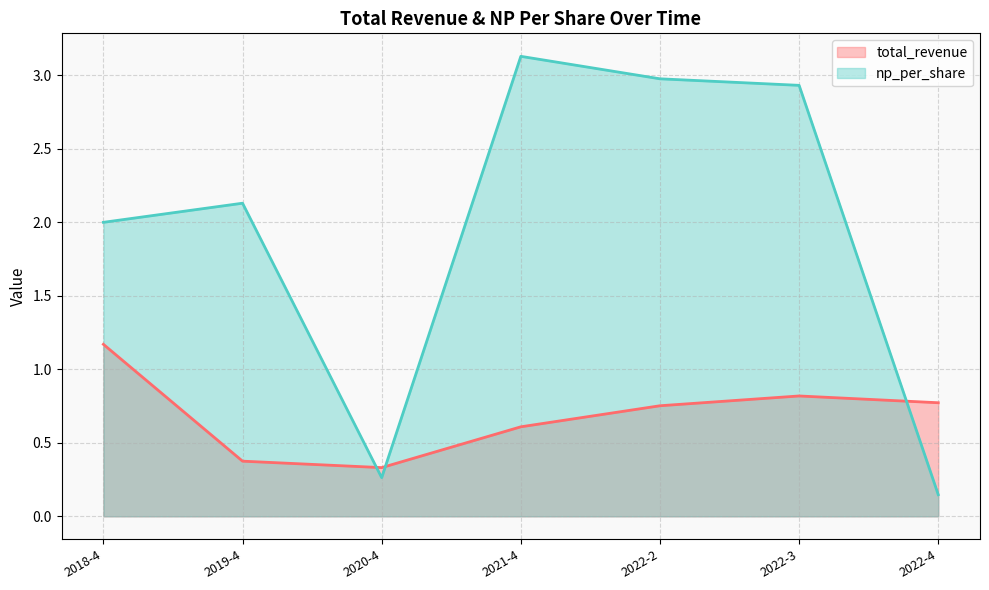

How many distinct data groups are displayed?

2